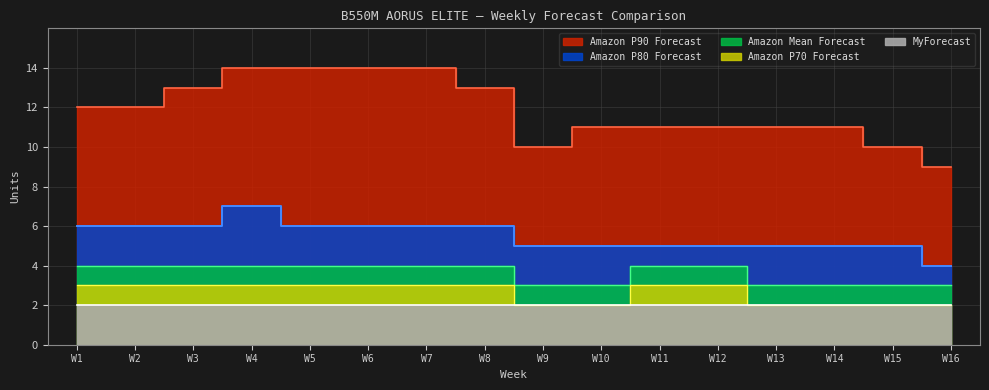

At which label is Amazon P70 Forecast closest to 2?

W9